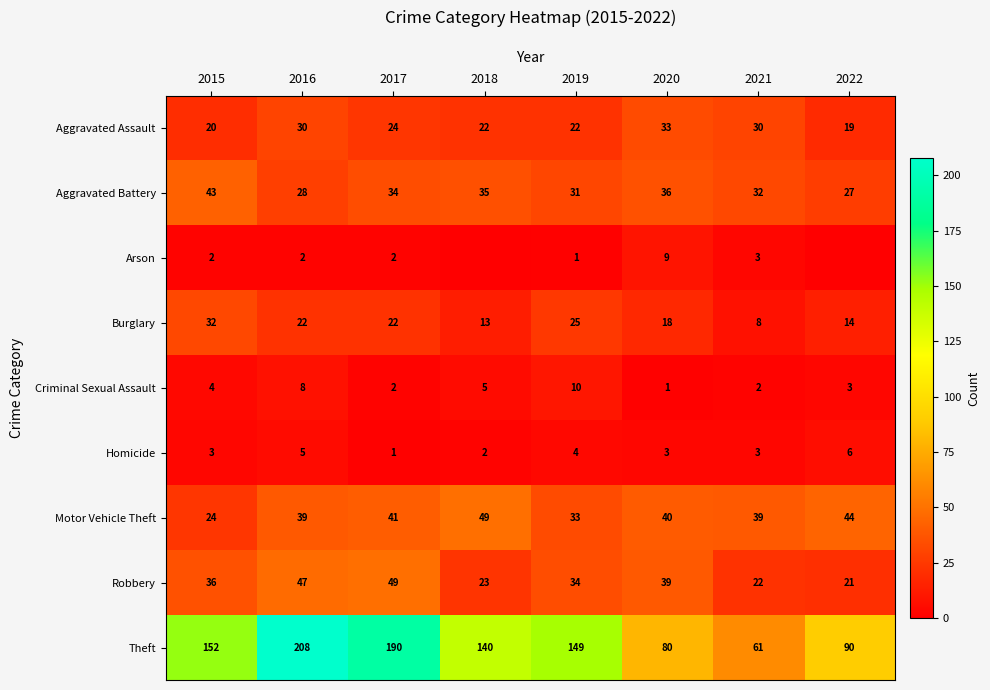

Between 2017 and 2022, which is larger?

2017